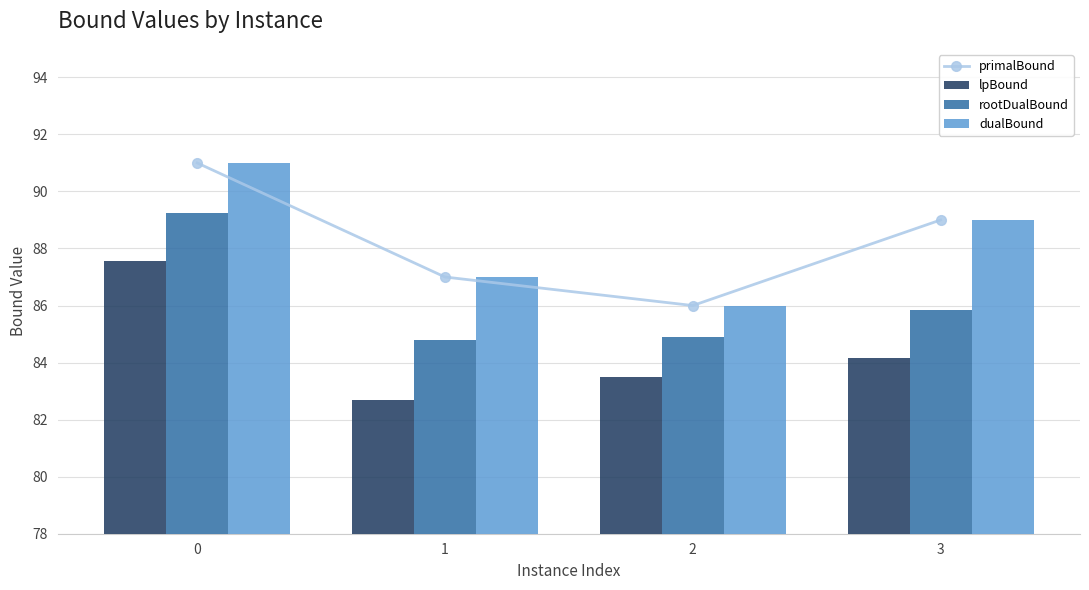

Which series has the largest total across all categories?

primalBound